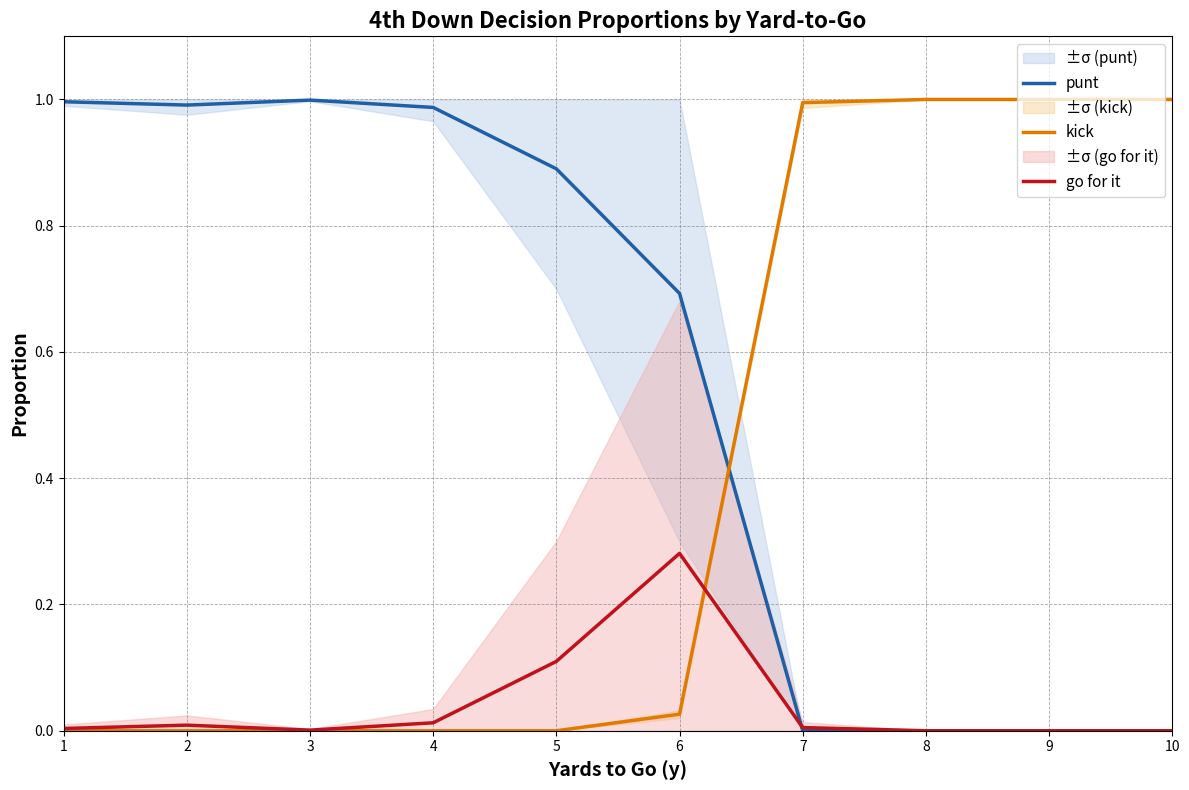

Which category has the highest value in the punt series?

3